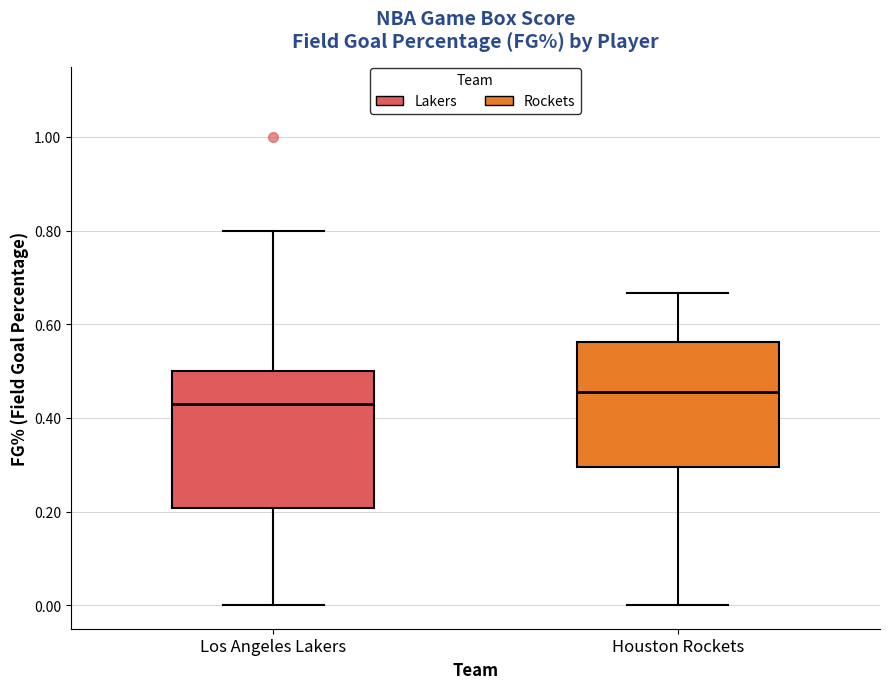

Which box is the tallest, from its lower edge to its upper edge?

Los Angeles Lakers